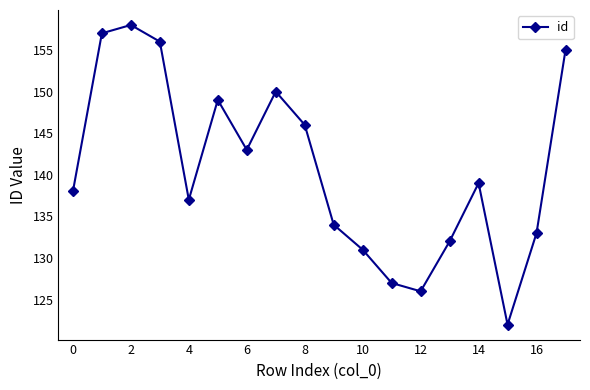

How many points are lower than both their immediate neighbors (excluding endpoints)?

4